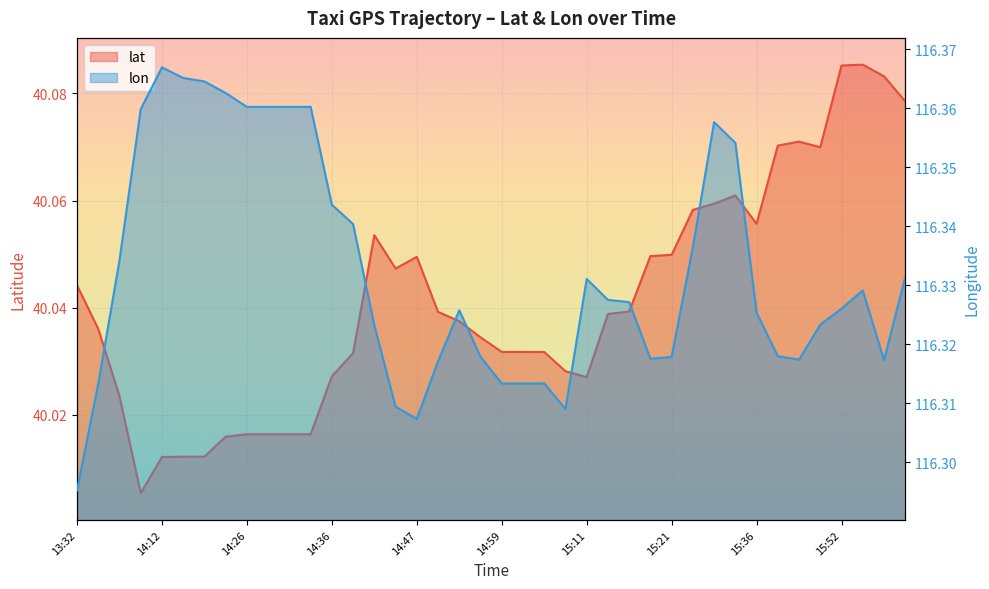

True or false: lon and lat intersect in this chart.

False